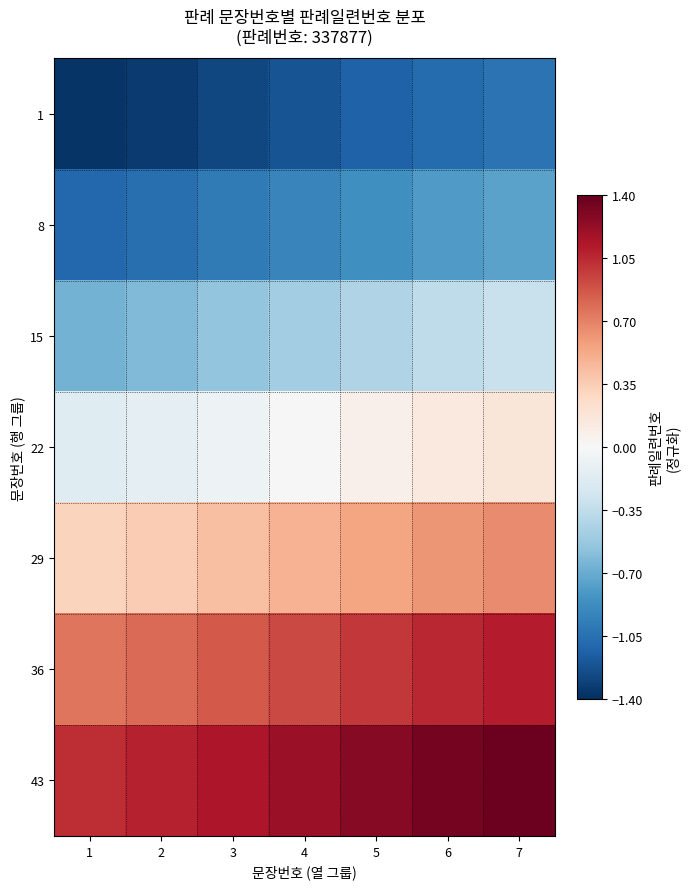

At how many categories does at least one series exceed -1?

7